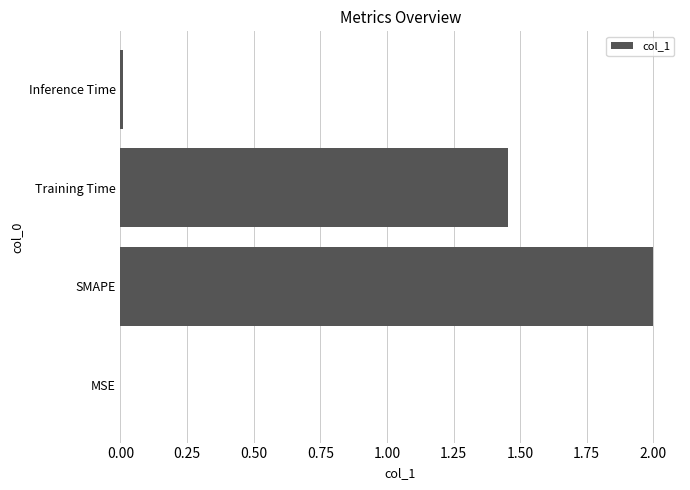

What is the greatest value displayed?

2.0